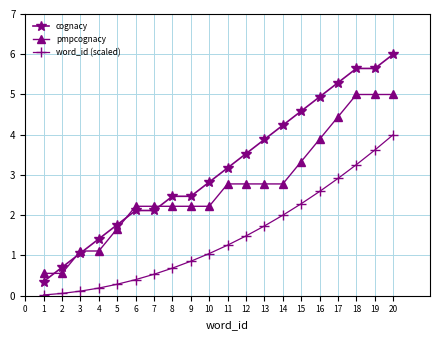

True or false: word_id (scaled) and pmpcognacy intersect in this chart.

False